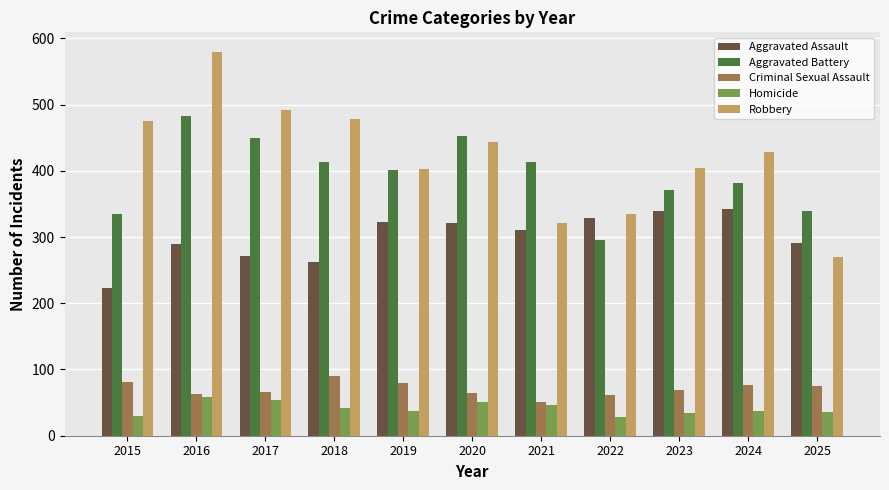

What is the smallest value displayed?

29